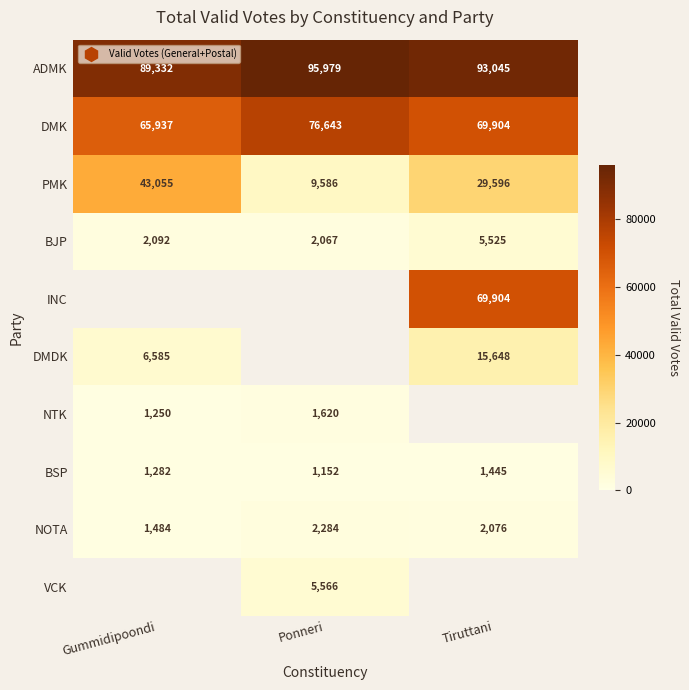

True or false: ADMK has a value of 89332.0 at Gummidipoondi.

True